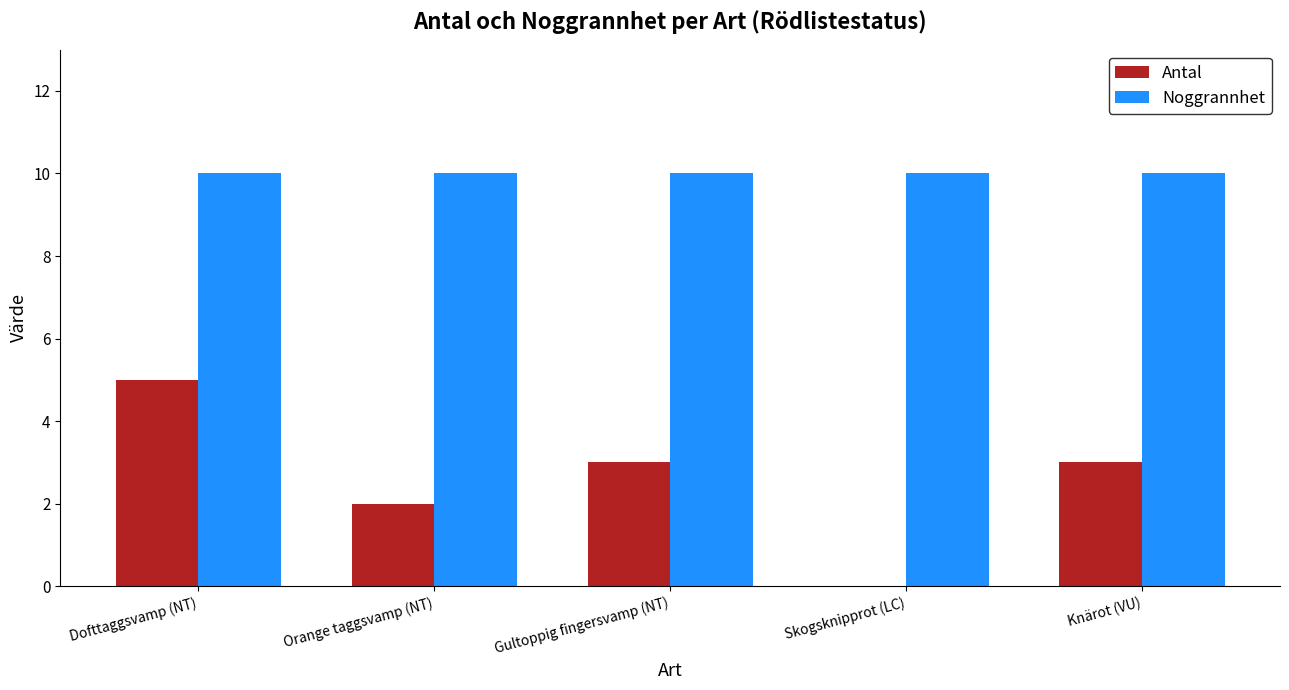

Is the value of Noggrannhet at Dofttaggsvamp (NT) greater than the value of Antal at Orange taggsvamp (NT)?

Yes